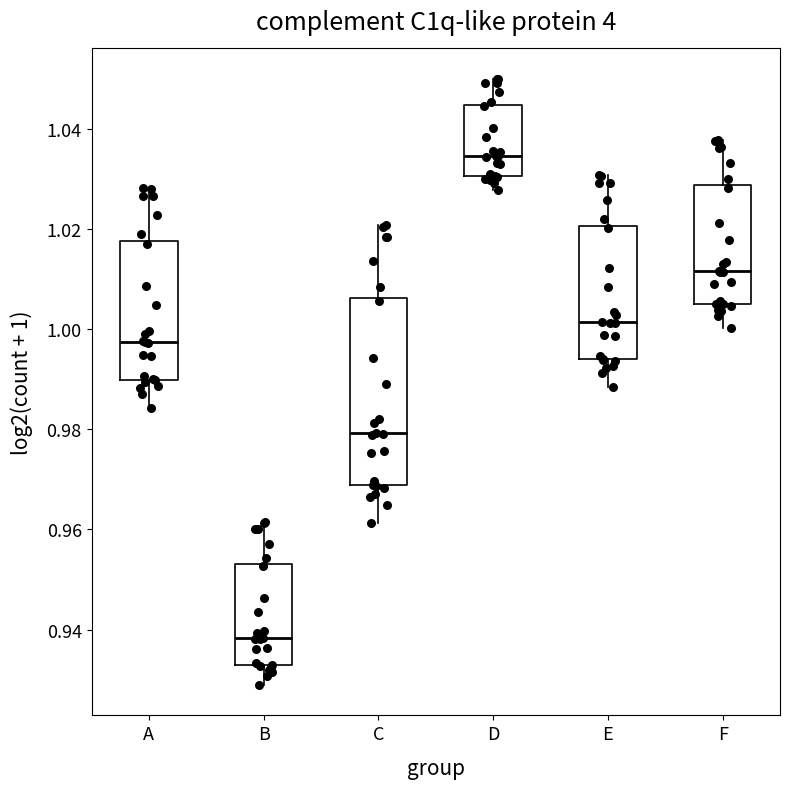

Which box's median line is the lowest?

B